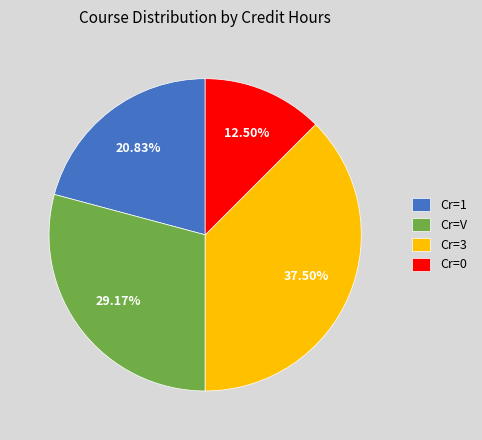

To the nearest percent, what is the combined percentage of Cr=1 and Cr=3?

58%